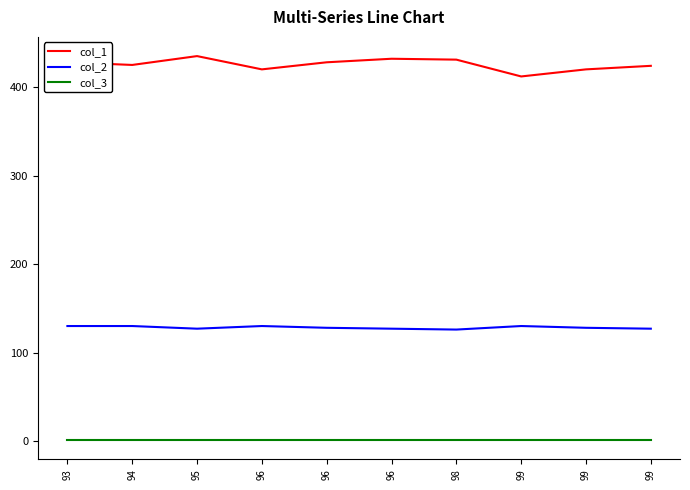

What is the difference between the maximum and minimum values in the col_2 series?

4